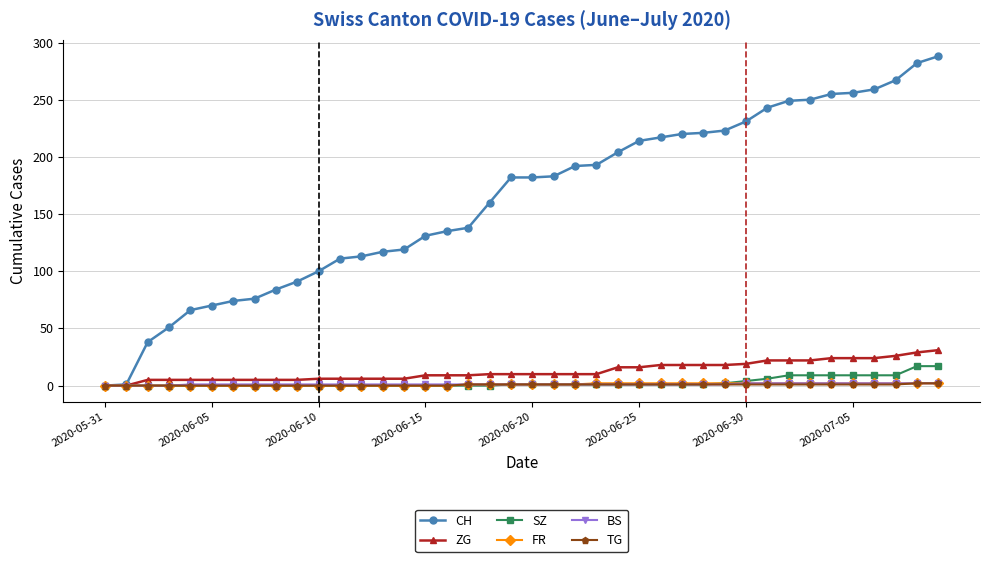

Which series has the largest range (max minus min)?

CH